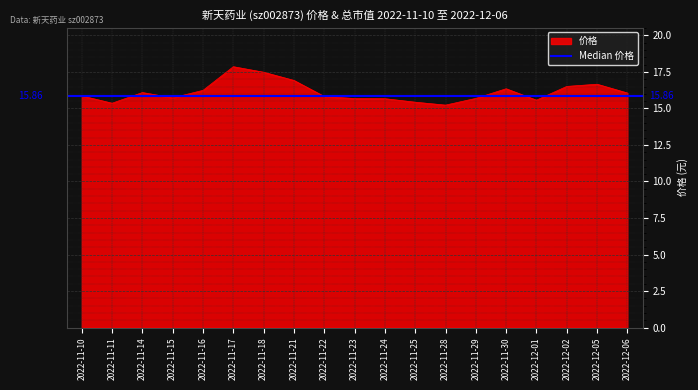

What is the label of the 6th point from the right?

2022-11-29